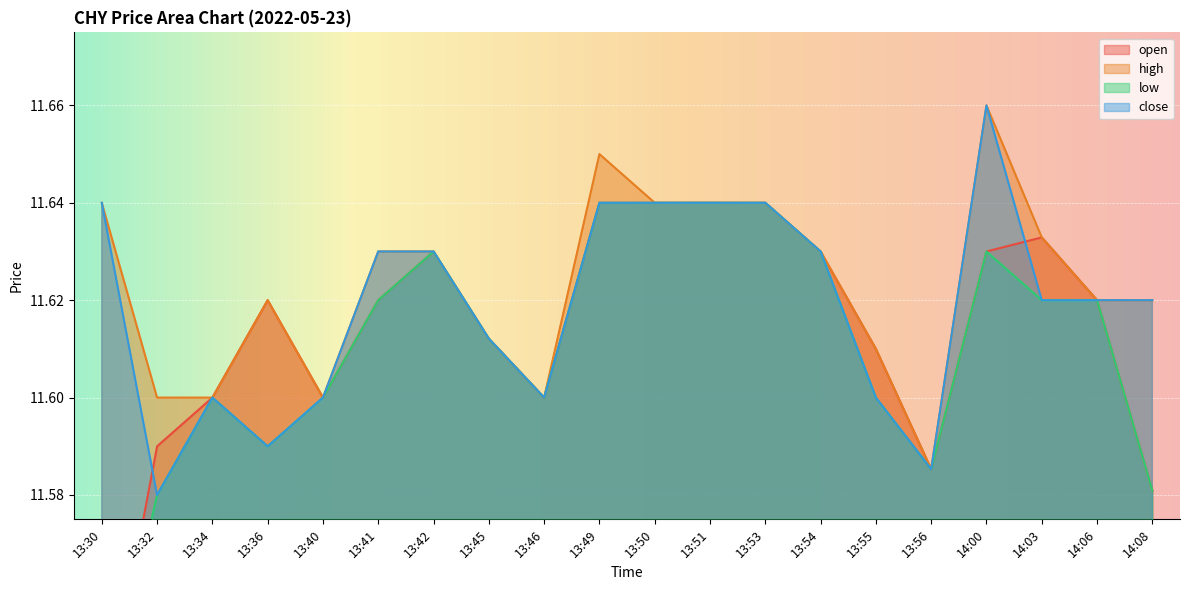

Reading left to right, transcribe all the data shown in this chart.

open: 11.5	11.6	11.6	11.6	11.6	11.6	11.6	11.6	11.6	11.6	11.6	11.6	11.6	11.6	11.6	11.6	11.6	11.6	11.6	11.6
high: 11.6	11.6	11.6	11.6	11.6	11.6	11.6	11.6	11.6	11.7	11.6	11.6	11.6	11.6	11.6	11.6	11.7	11.6	11.6	11.6
low: 11.5	11.6	11.6	11.6	11.6	11.6	11.6	11.6	11.6	11.6	11.6	11.6	11.6	11.6	11.6	11.6	11.6	11.6	11.6	11.6
close: 11.6	11.6	11.6	11.6	11.6	11.6	11.6	11.6	11.6	11.6	11.6	11.6	11.6	11.6	11.6	11.6	11.7	11.6	11.6	11.6